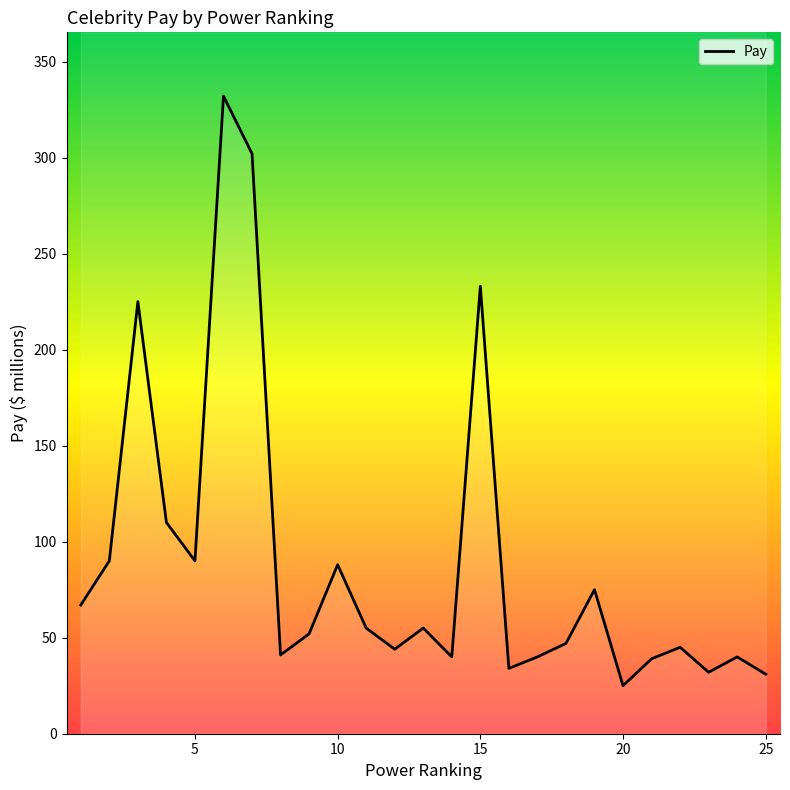

True or false: the data has more than 2 interior local peaks.

True